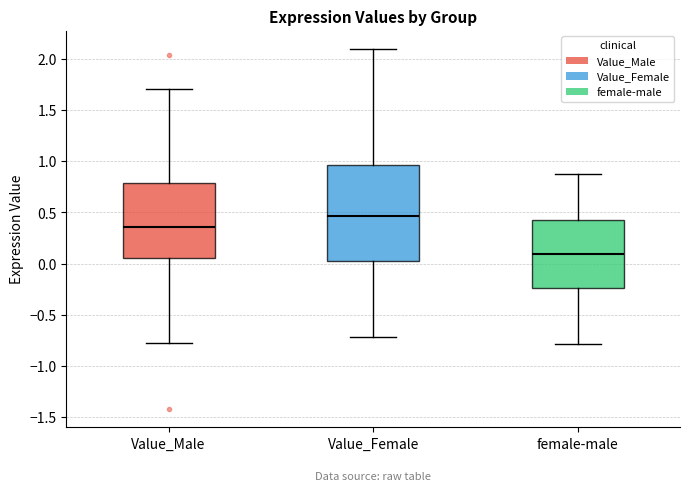

Comparing the boxes themselves (not the whiskers), which one is the tallest?

Value_Female